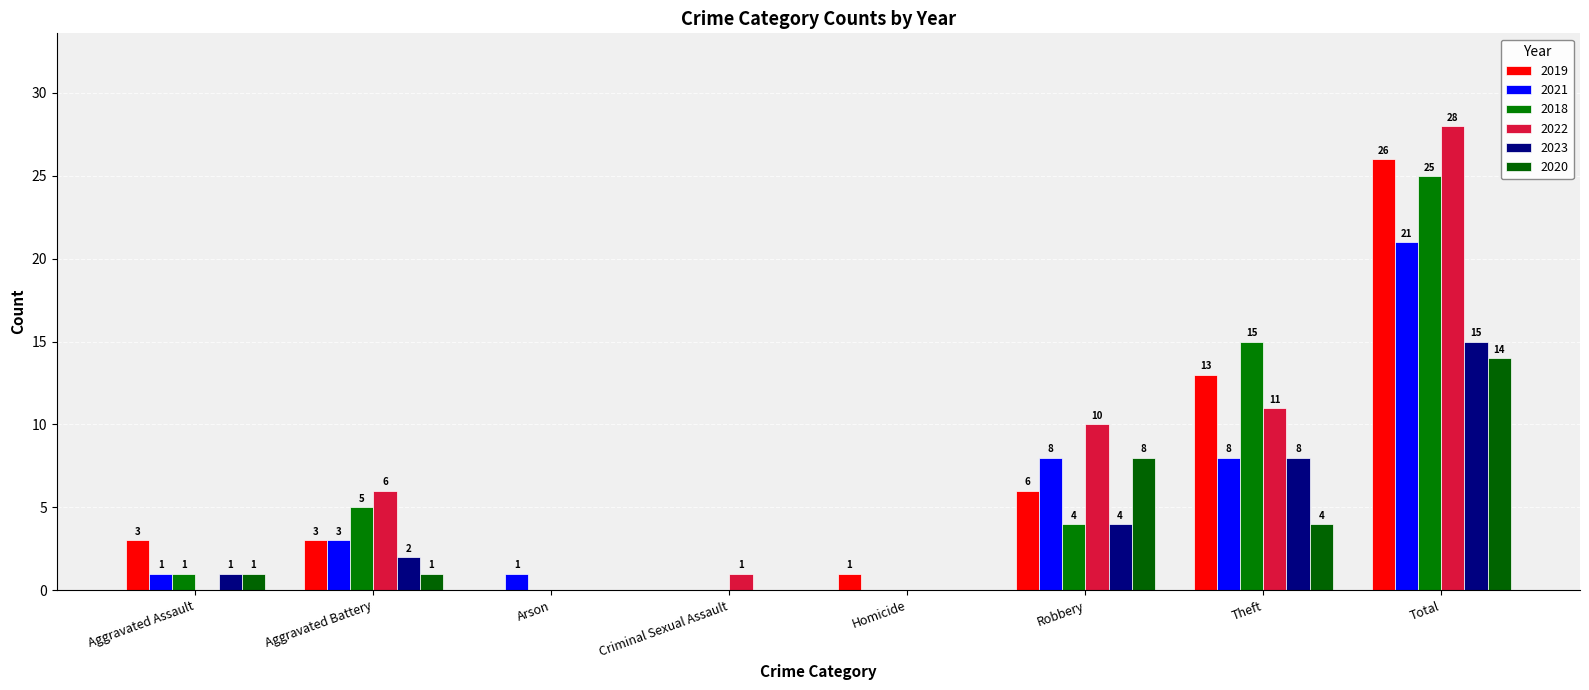

The 2019 series shows 0 at Arson. True or false?

True